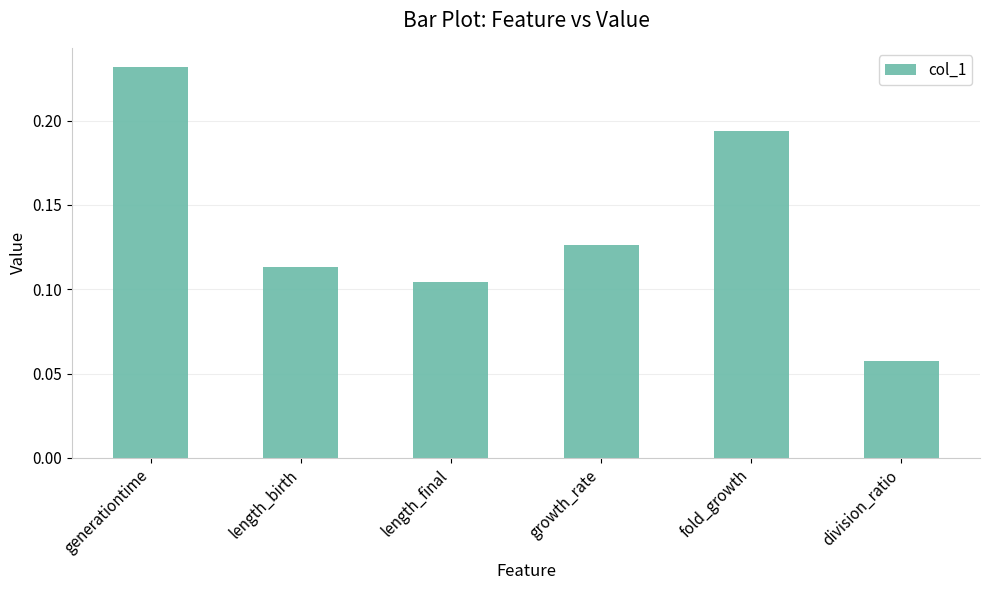

Does the chart contain any negative values?

No